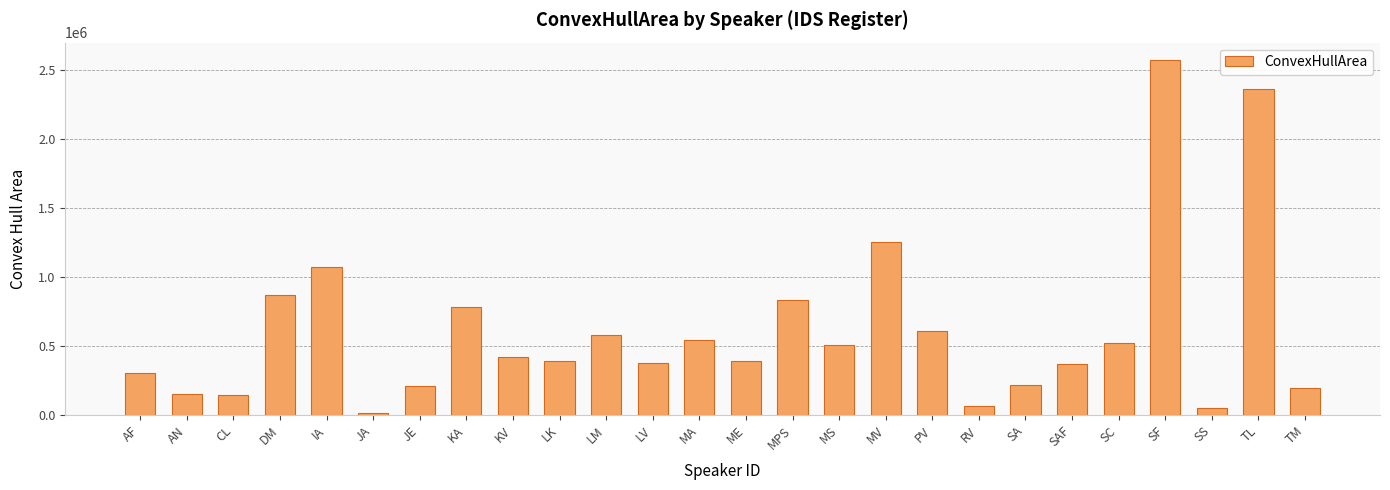

What is the difference between the values at TL and RV?

2301149.6